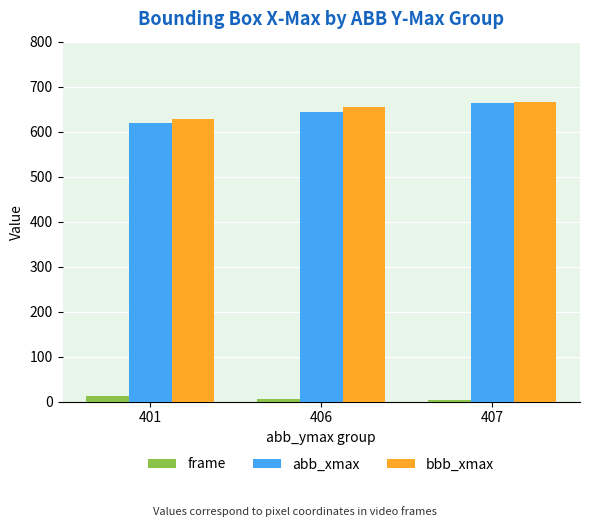

What is the highest value of the abb_xmax series?

664